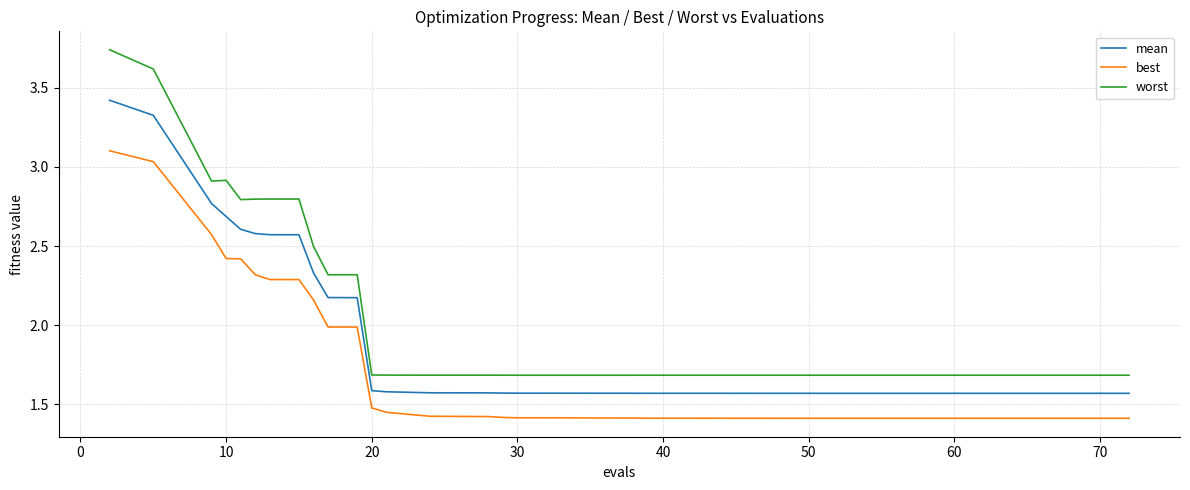

List the series in order of their overall mean, highest first.

worst, mean, best